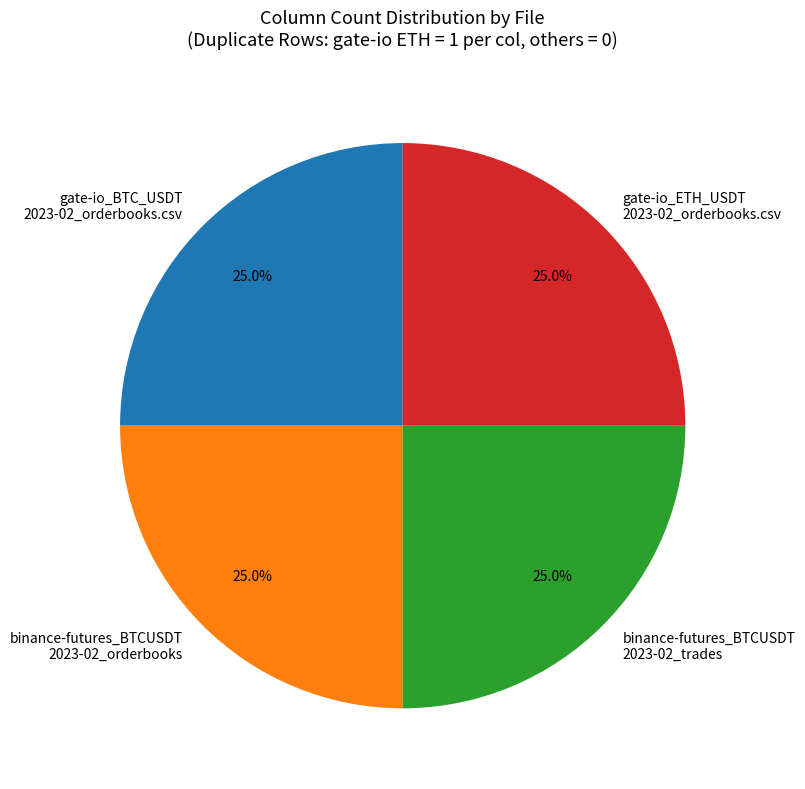

To the nearest percent, what is the average slice percentage?

25%